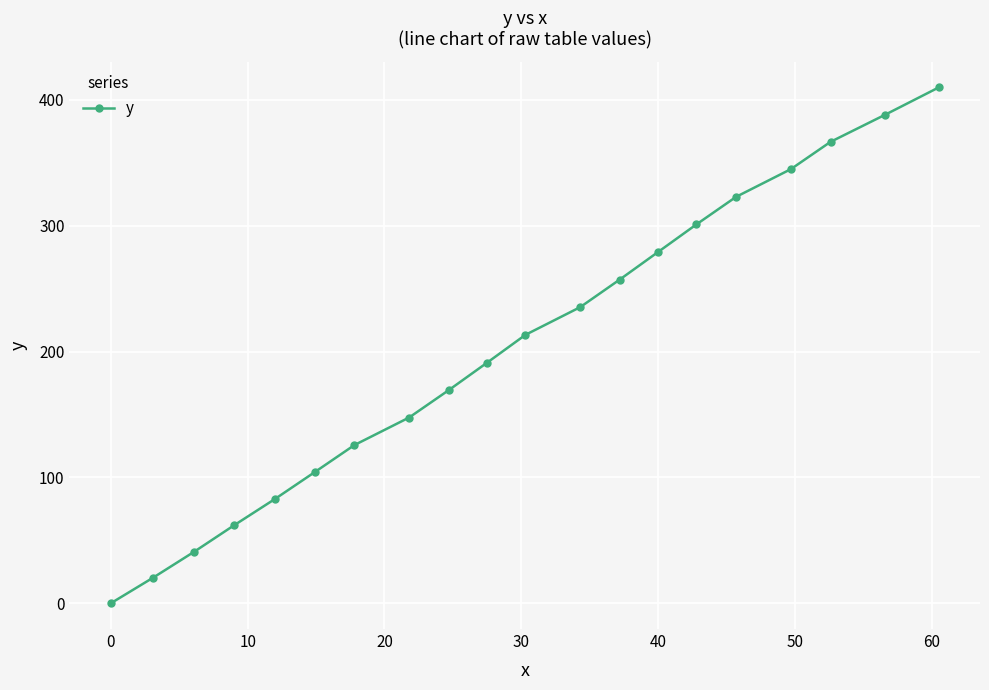

What is the difference between the second highest and minimum values?

388.3